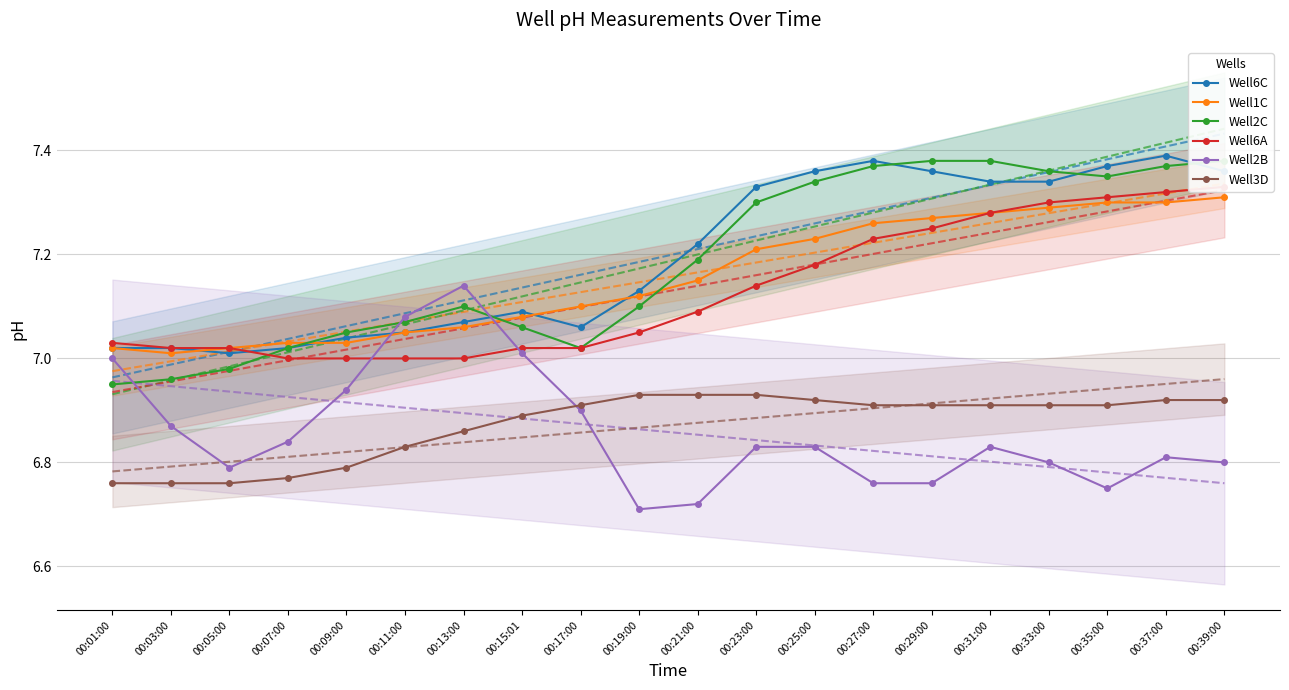

Between which two adjacent categories do Well2B and Well2C first intersect?

00:01:00 and 00:03:00